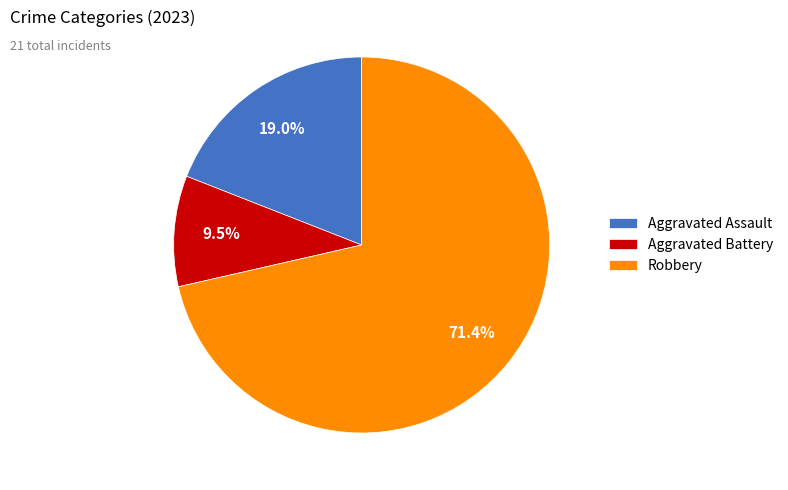

To the nearest percent, what is the difference between the largest and smallest slice percentages?

62%